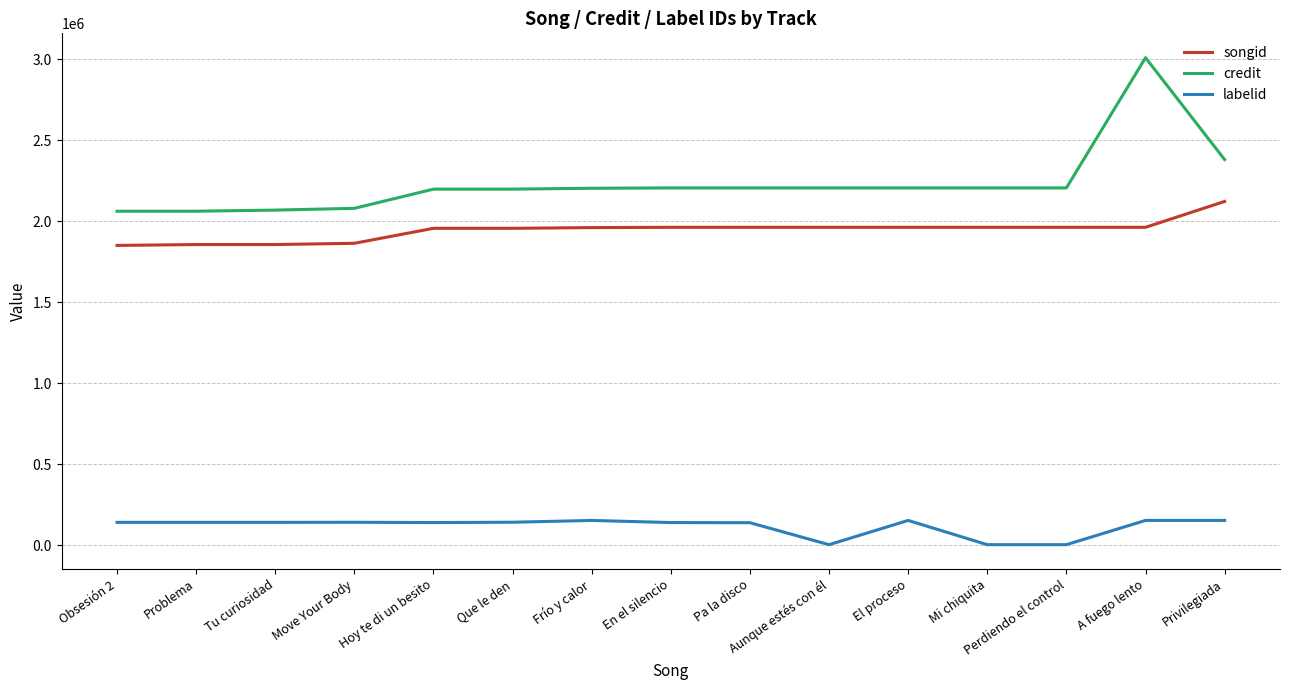

What is the difference between the maximum and second lowest values in the credit series?

947456